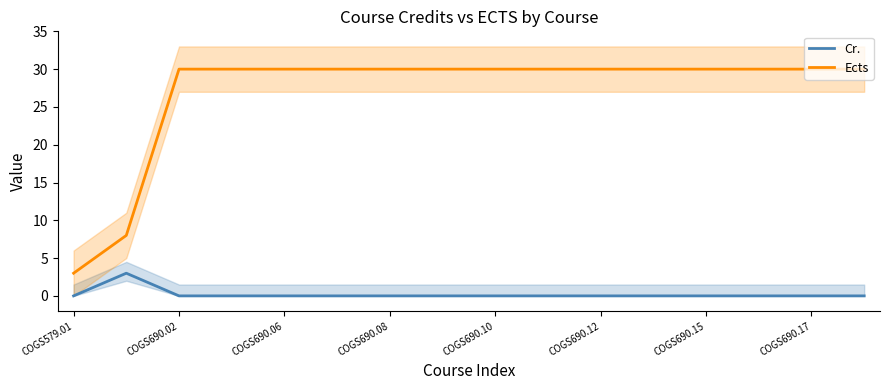

Does the chart have visible grid lines?

No